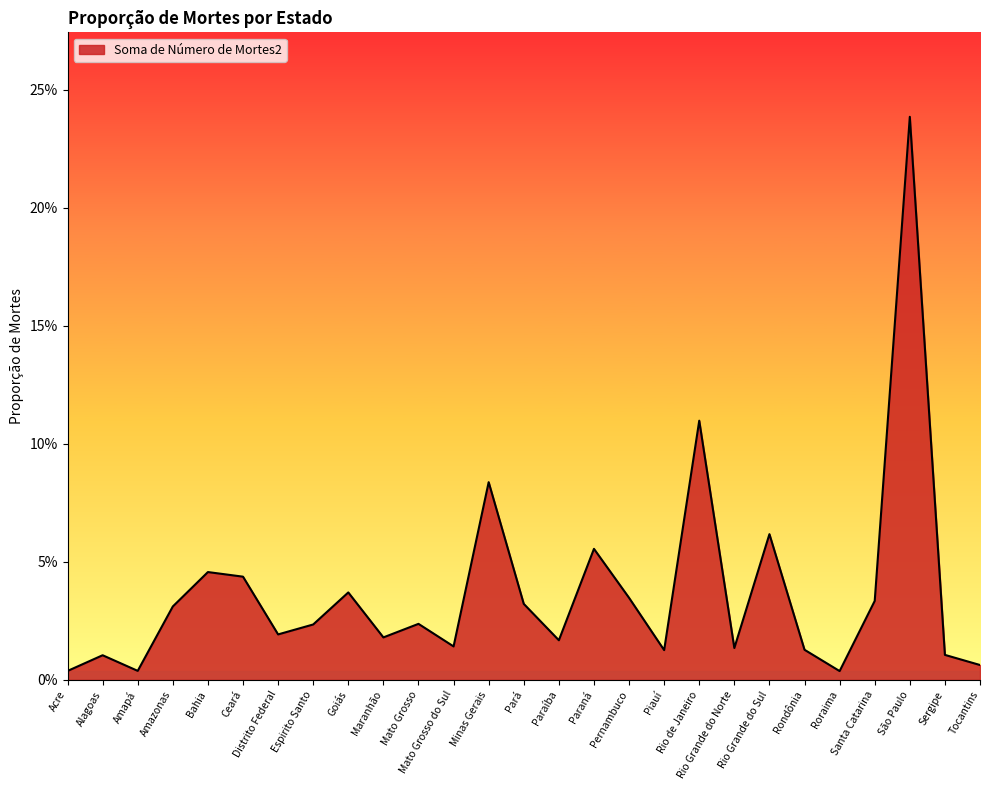

What is the sum of the values at Rio de Janeiro and Distrito Federal?

0.1